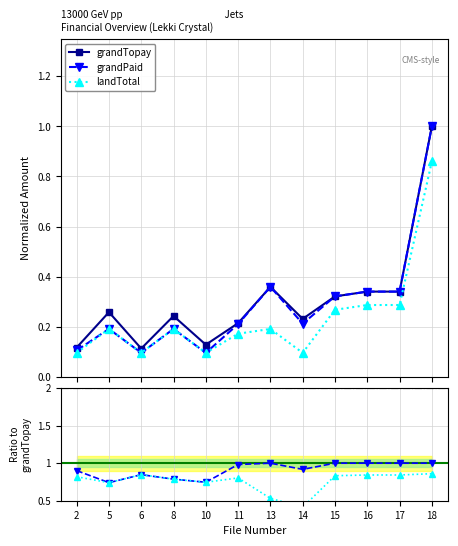

What is the approximate value of landTotal at 14?

0.1